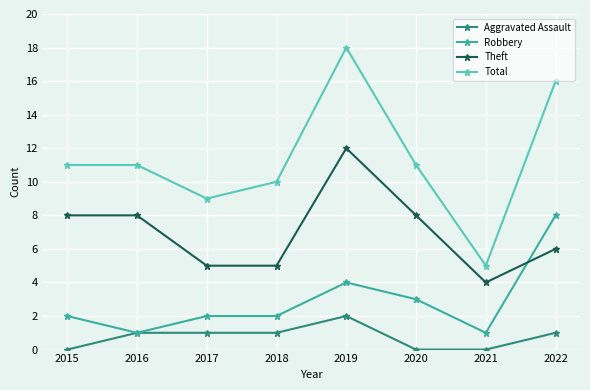

True or false: Robbery has a value of 5 at 2022.

False